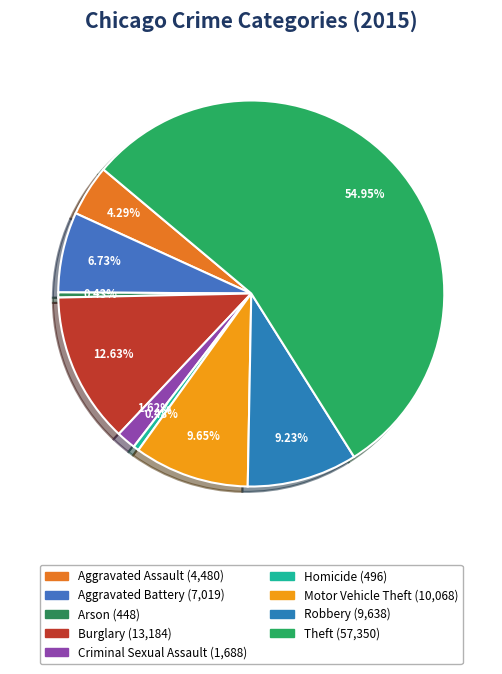

How many slices are in this pie chart?

9